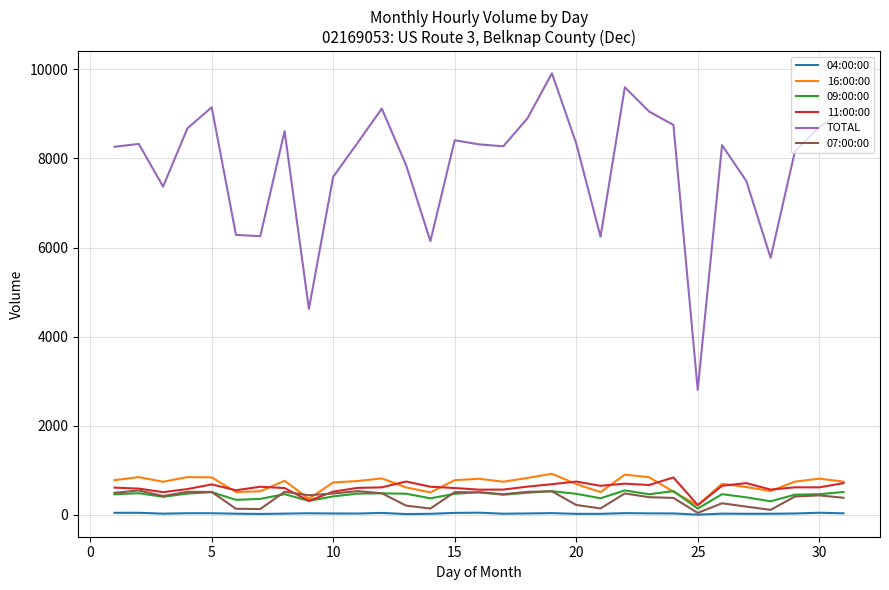

In 16:00:00, how many points are higher than both neighbors (excluding endpoints)?

9